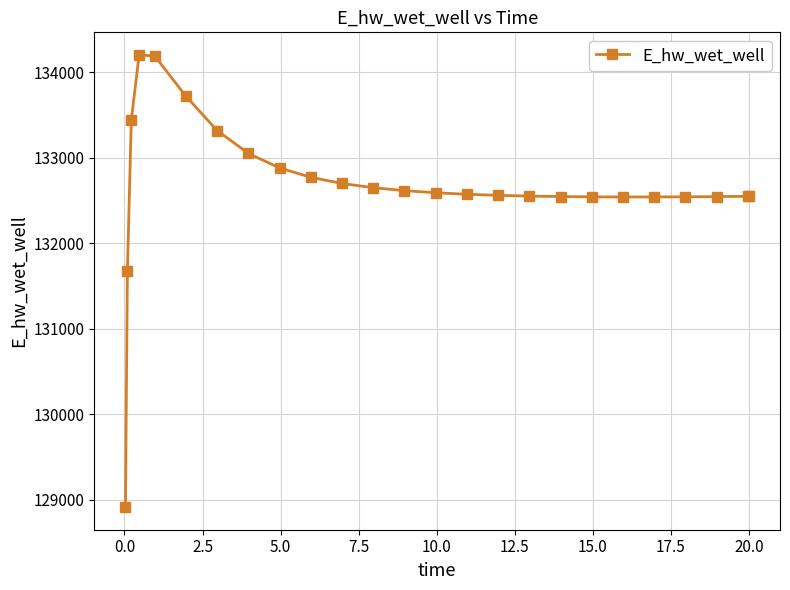

True or false: there are more than 0 points higher than both neighbors.

True